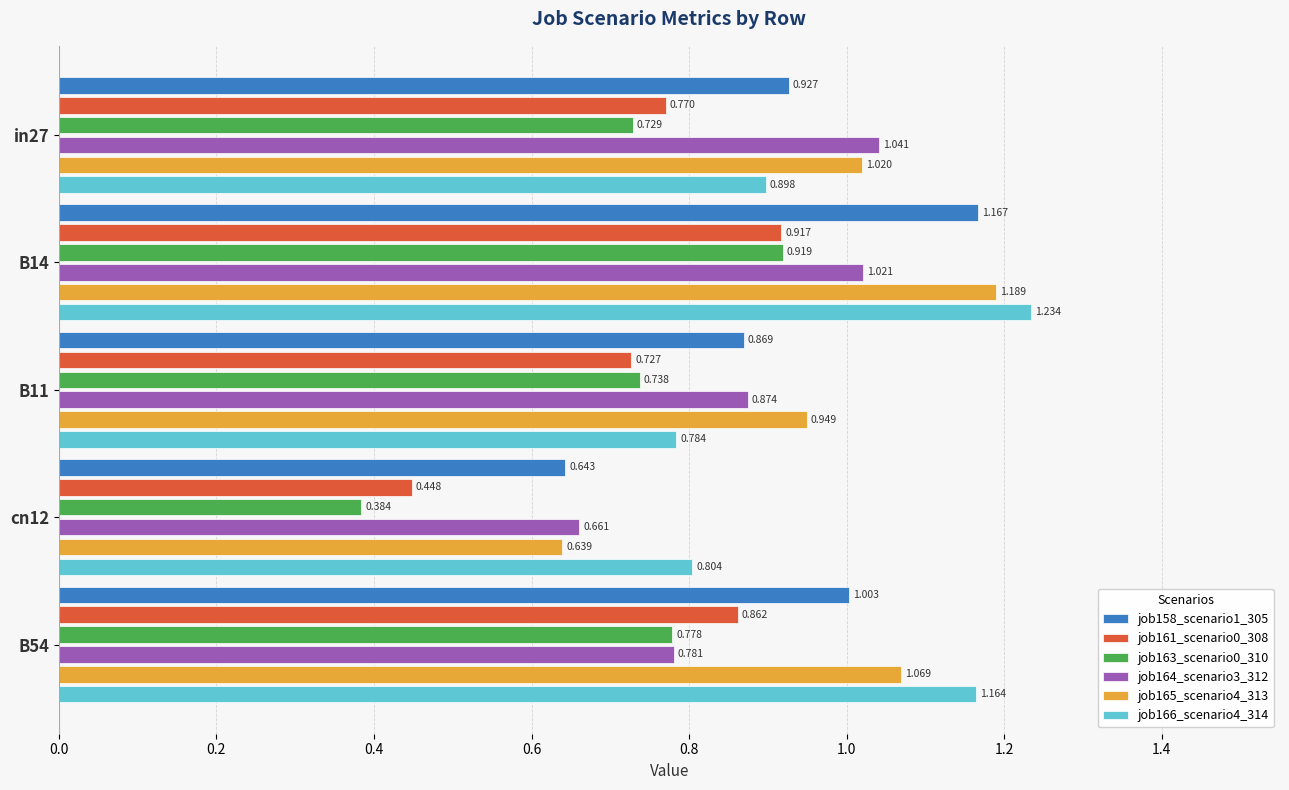

Is the value of job166_scenario4_314 at in27 greater than the value of job158_scenario1_305 at B54?

No